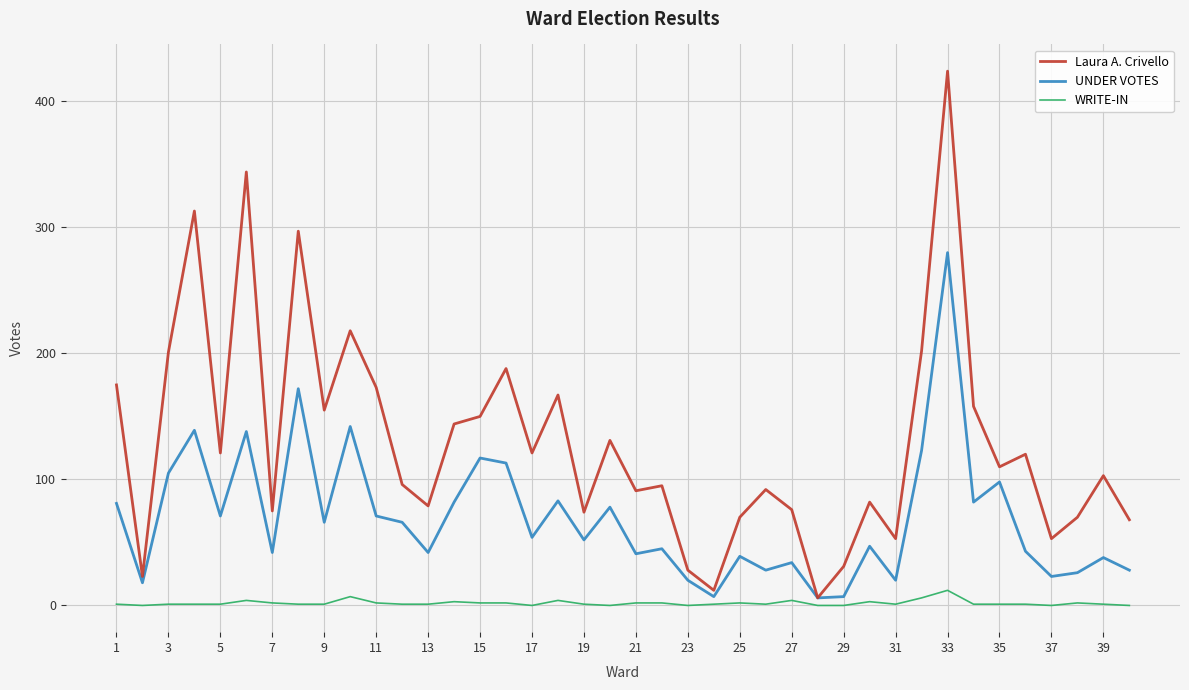

List the series in order of their peak value, lowest first.

WRITE-IN, UNDER VOTES, Laura A. Crivello